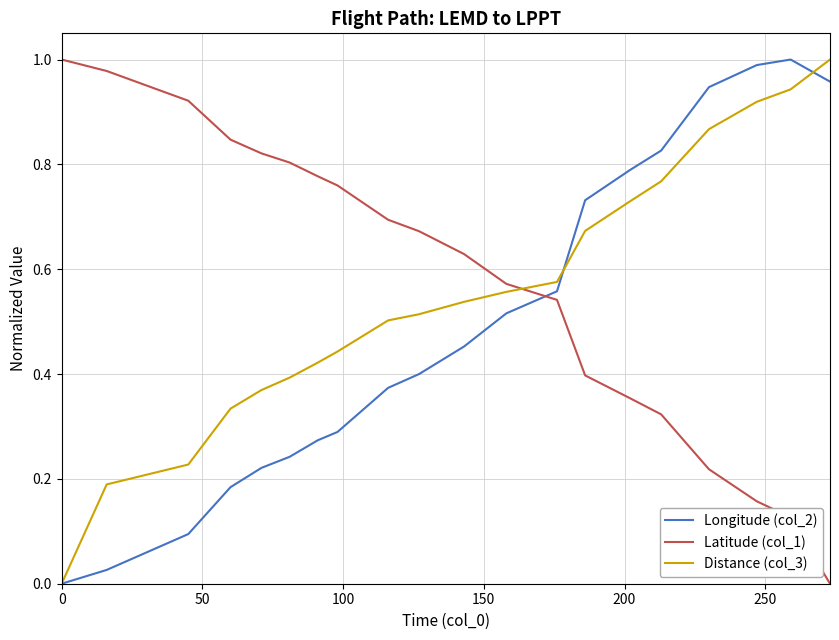

True or false: Longitude (col_2) and Latitude (col_1) cross at least once.

True